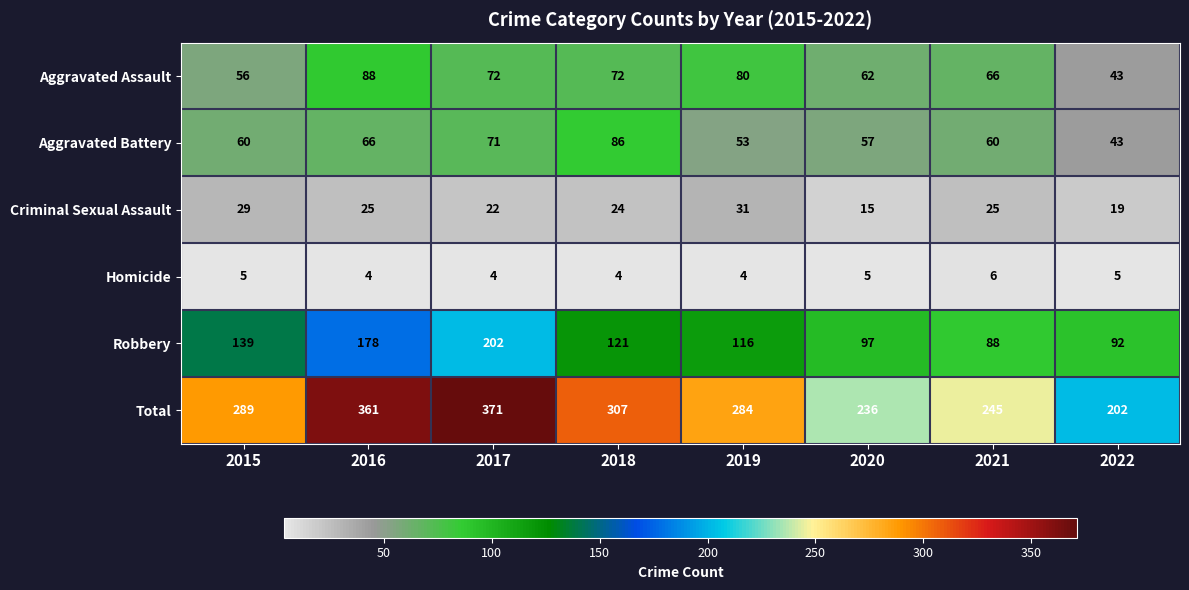

The value of Criminal Sexual Assault at 2021 is 25. True or false?

True